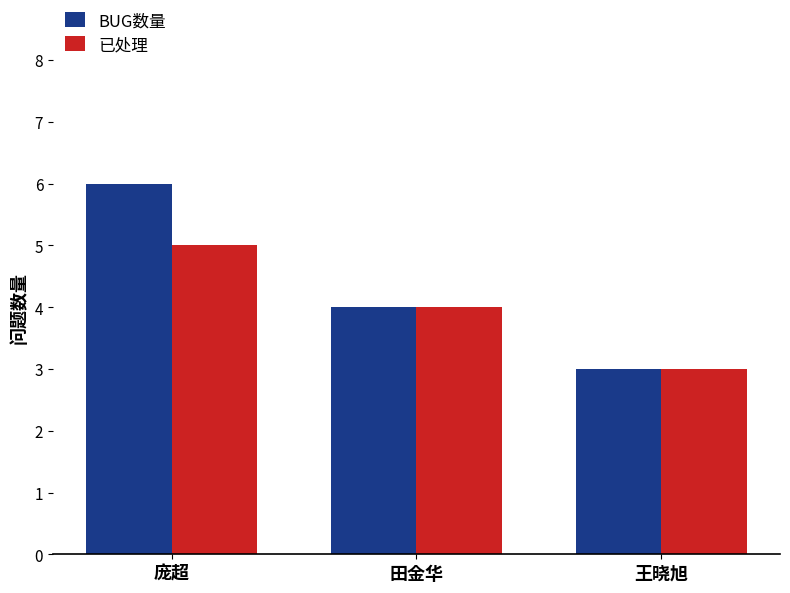

How many groups of bars are there?

3